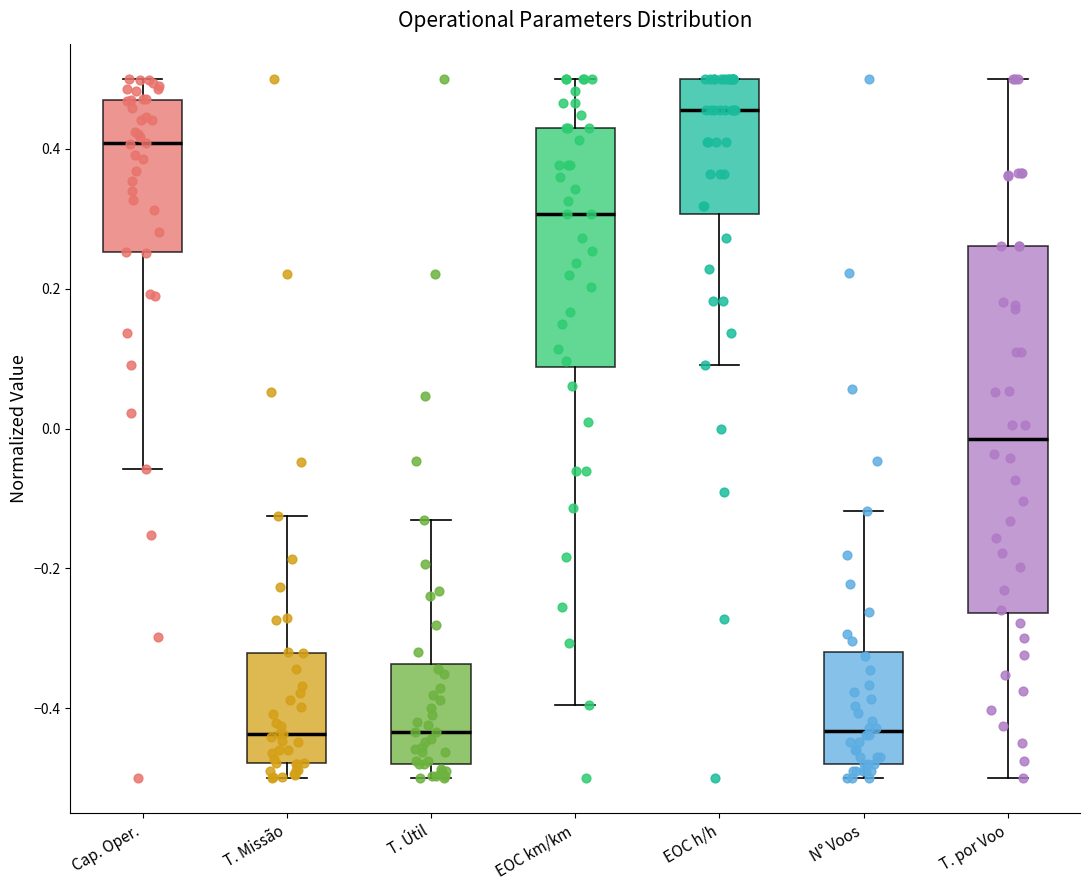

Reading left to right, read every box against the y-axis: the position of its median line, the range the box covers, and the ends of its whiskers. The values are not printed on the chart, so give them approximately, as read against the axis.

Cap. Oper.: median 0.40, box 0.26 to 0.46, whiskers -0.06 to 0.50
T. Missão: median -0.44, box -0.48 to -0.32, whiskers -0.50 to -0.12
T. Útil: median -0.44, box -0.48 to -0.34, whiskers -0.50 to -0.14
EOC km/km: median 0.30, box 0.08 to 0.42, whiskers -0.40 to 0.50
EOC h/h: median 0.46, box 0.30 to 0.50, whiskers 0.10 to 0.50
N° Voos: median -0.44, box -0.48 to -0.32, whiskers -0.50 to -0.12
T. por Voo: median -0.02, box -0.26 to 0.26, whiskers -0.50 to 0.50